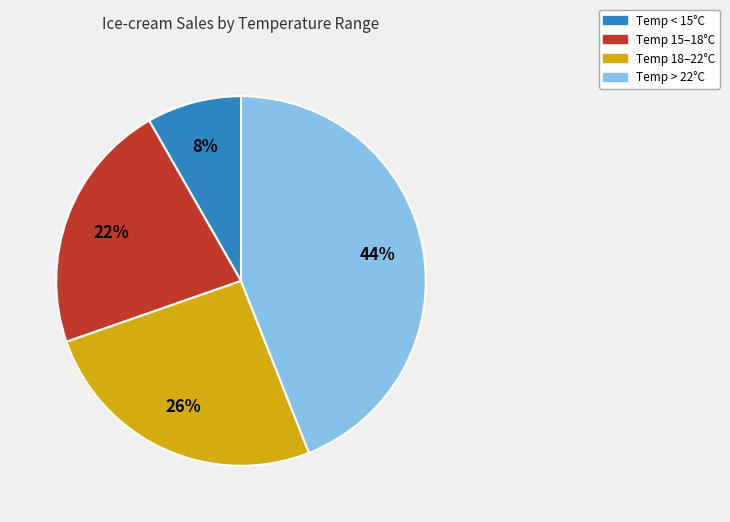

To the nearest percent, what portion does Temp 18–22°C represent?

26%